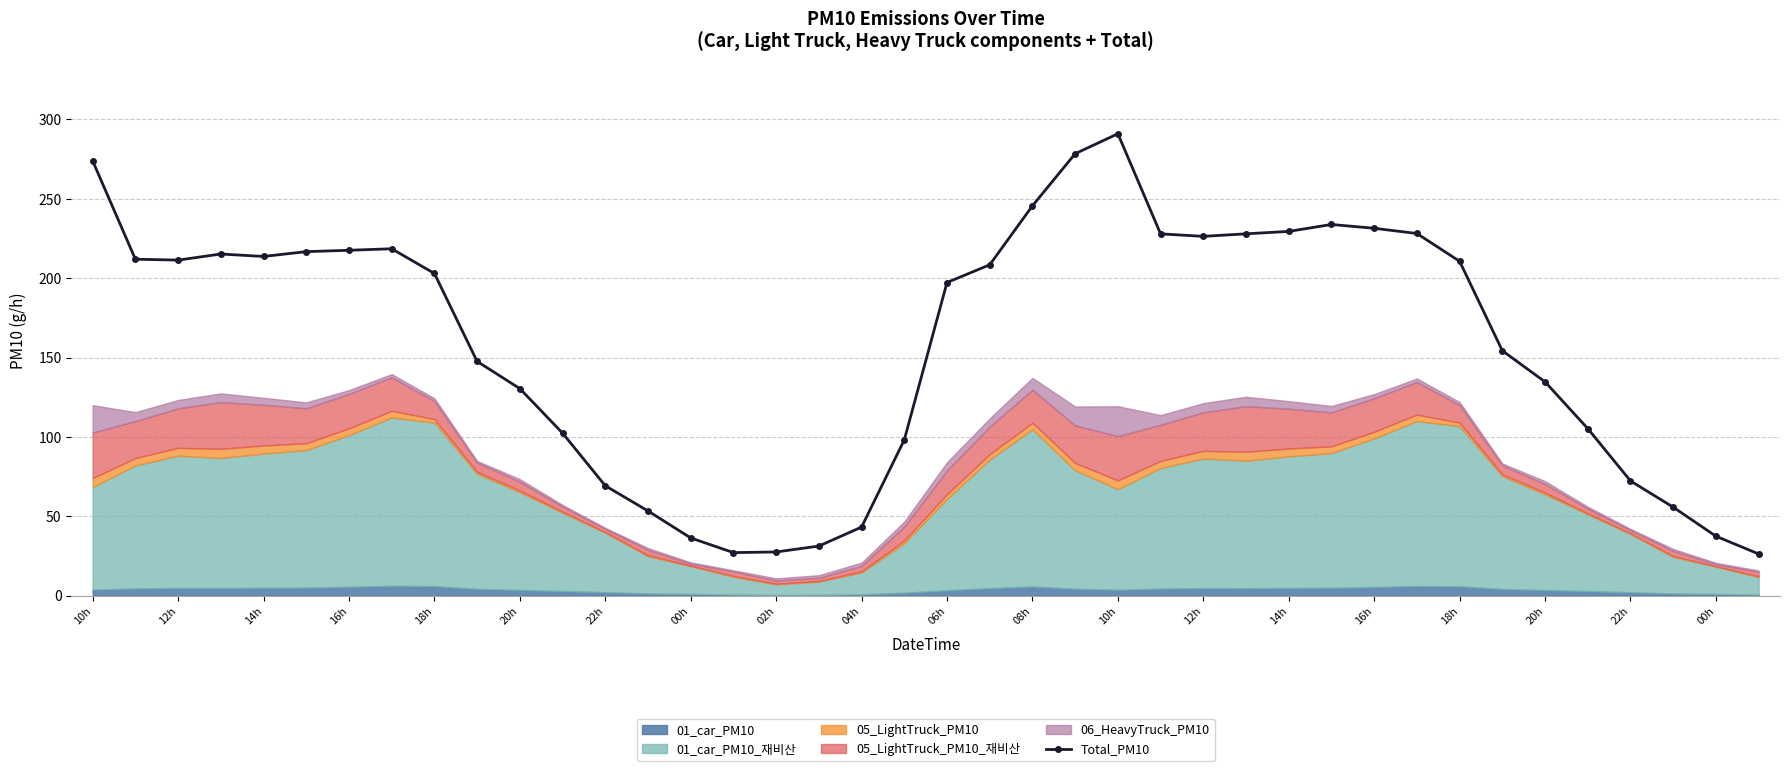

What is the minimum value shown in the chart?

26.3